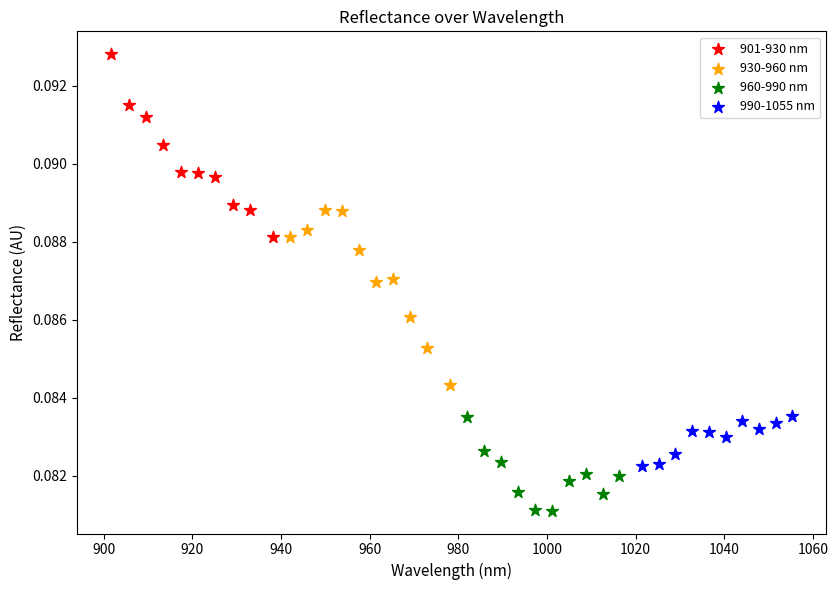

Which series contains the lowest Y value?

960-990 nm